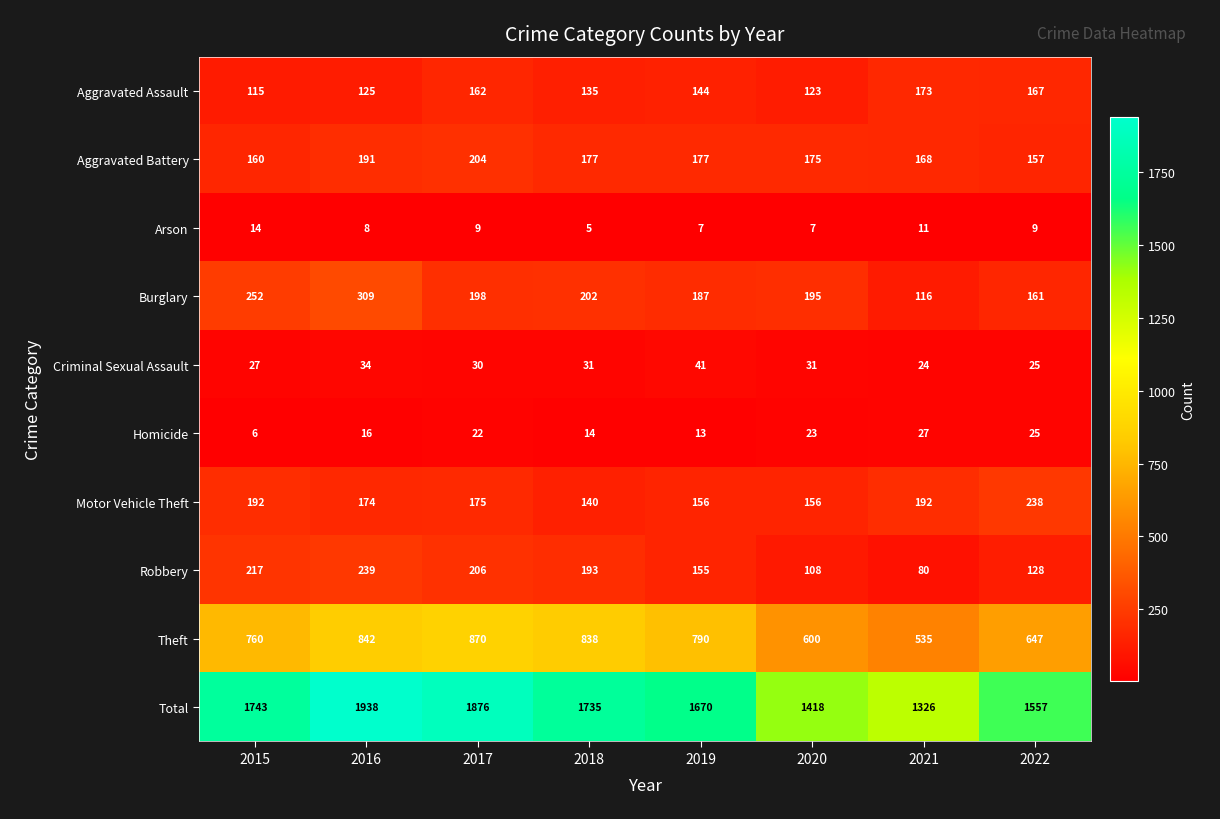

True or false: Motor Vehicle Theft has a value of 261 at 2021.

False